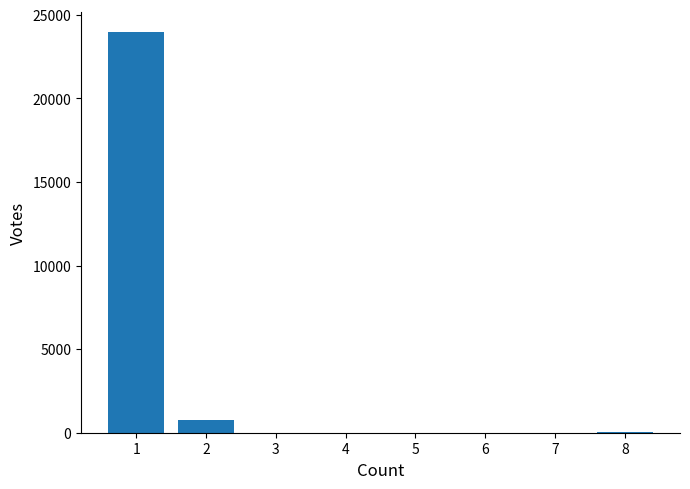

How many data points does each series have?

3